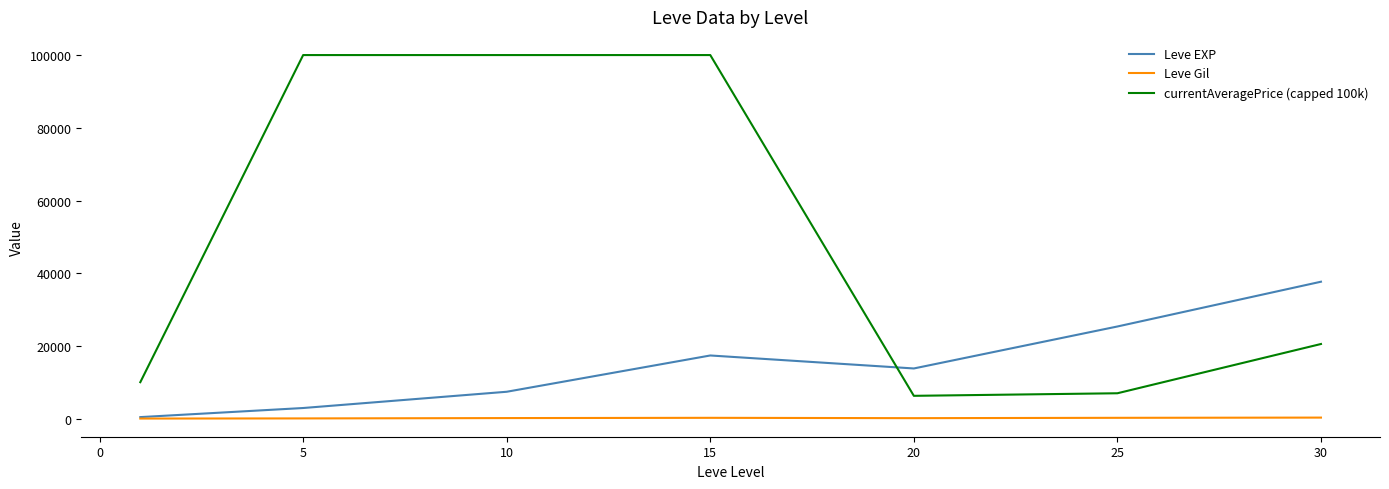

What are all the series names shown in the legend?

Leve EXP, Leve Gil, currentAveragePrice (capped 100k)